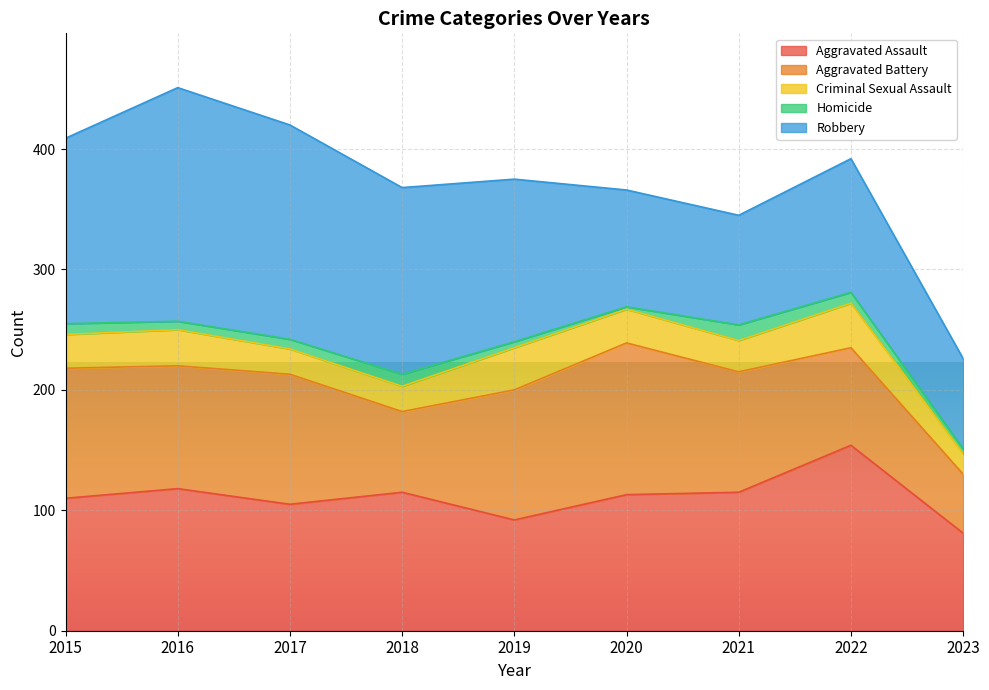

At which label does Robbery reach its minimum?

2023